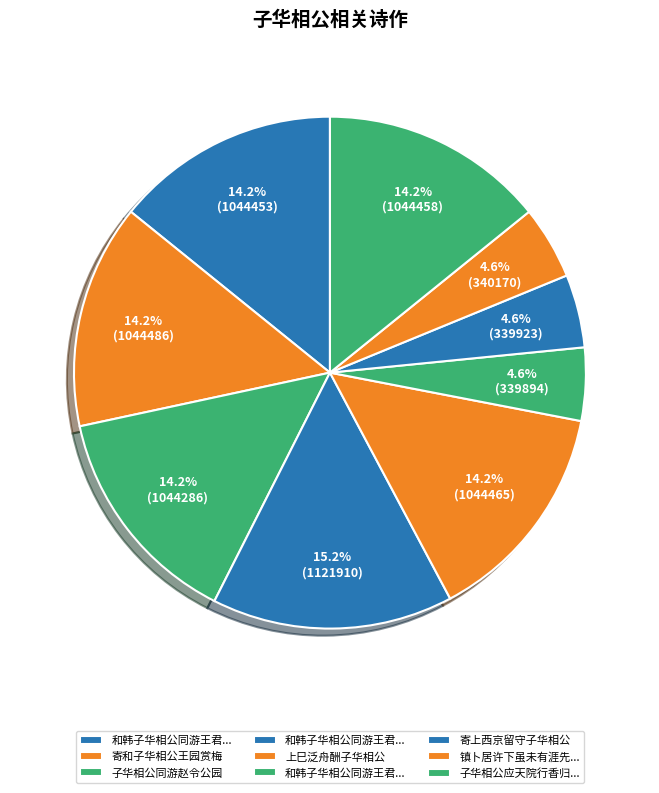

Rank the categories by value from lowest to highest.

和韩子华相公同游王君贶园, 寄上西京留守子华相公, 镇卜居许下虽未有涯先作五十六言奉寄子华相公持国端明玉汝待制, 子华相公同游赵令公园, 和韩子华相公同游王君贶园二首 其一, 子华相公应天院行香归洛川, 上巳泛舟酬子华相公, 寄和子华相公王园赏梅, 和韩子华相公同游王君贶园二首